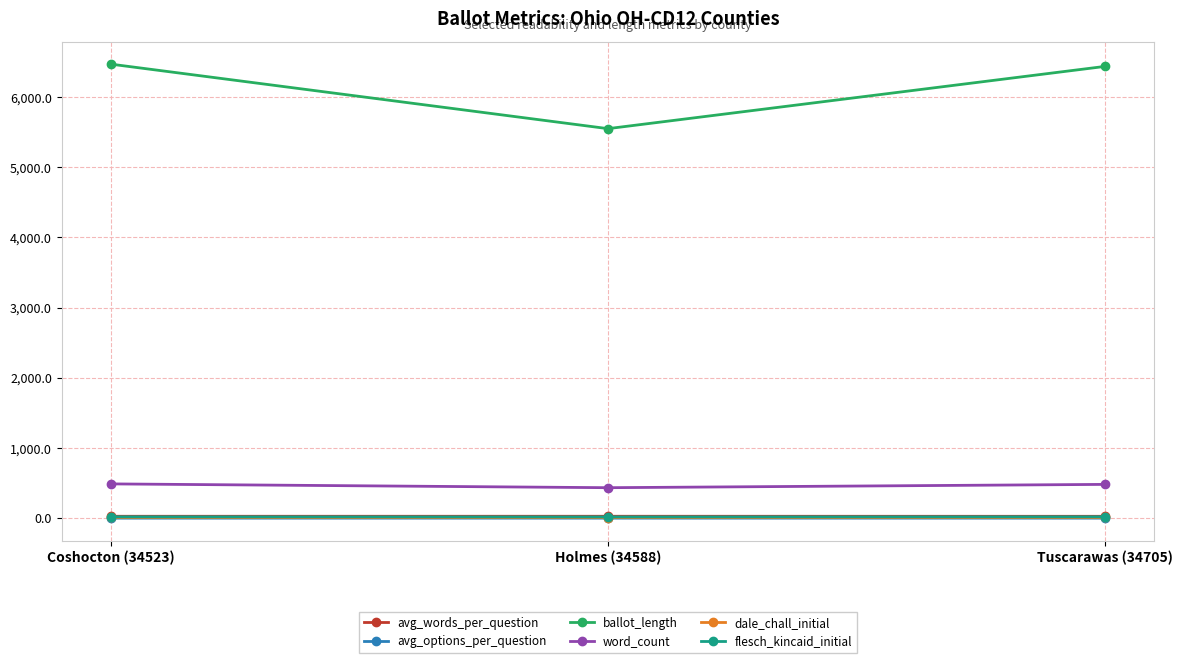

At how many categories does at least one series exceed 4630?

3